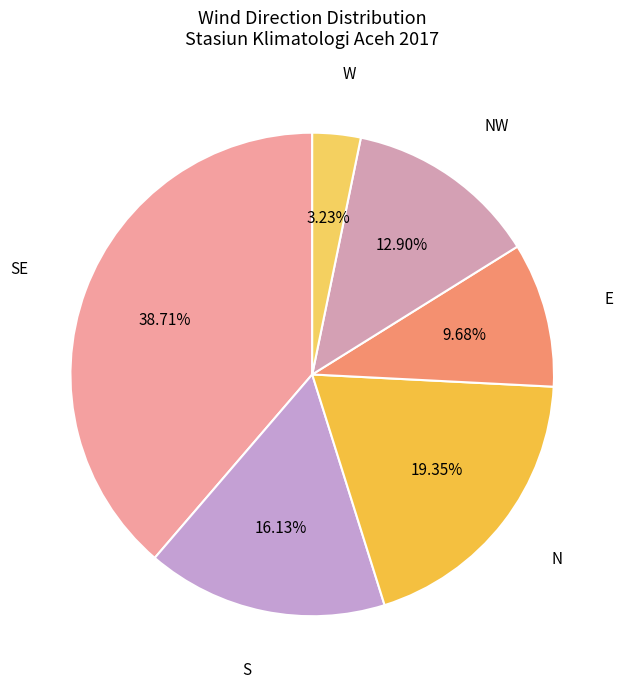

Which slice is the smallest?

W